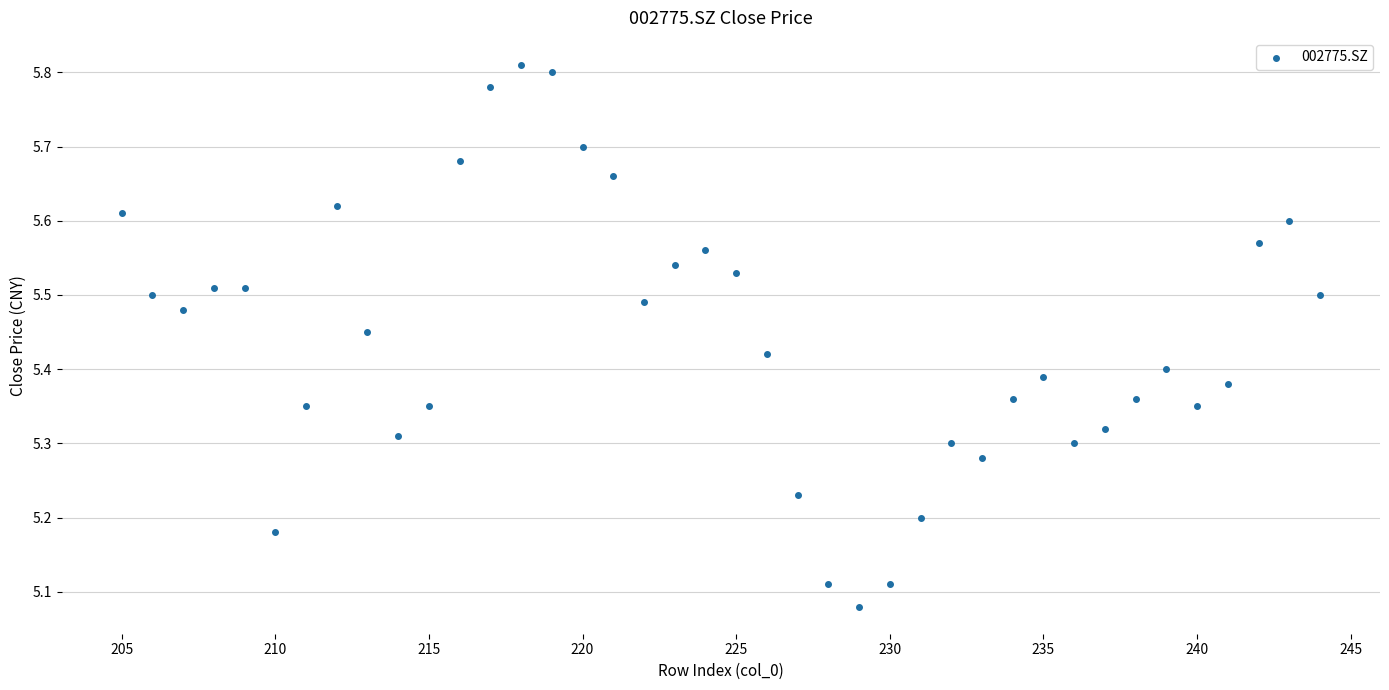

What is the range of Y values (max minus min)?

0.7